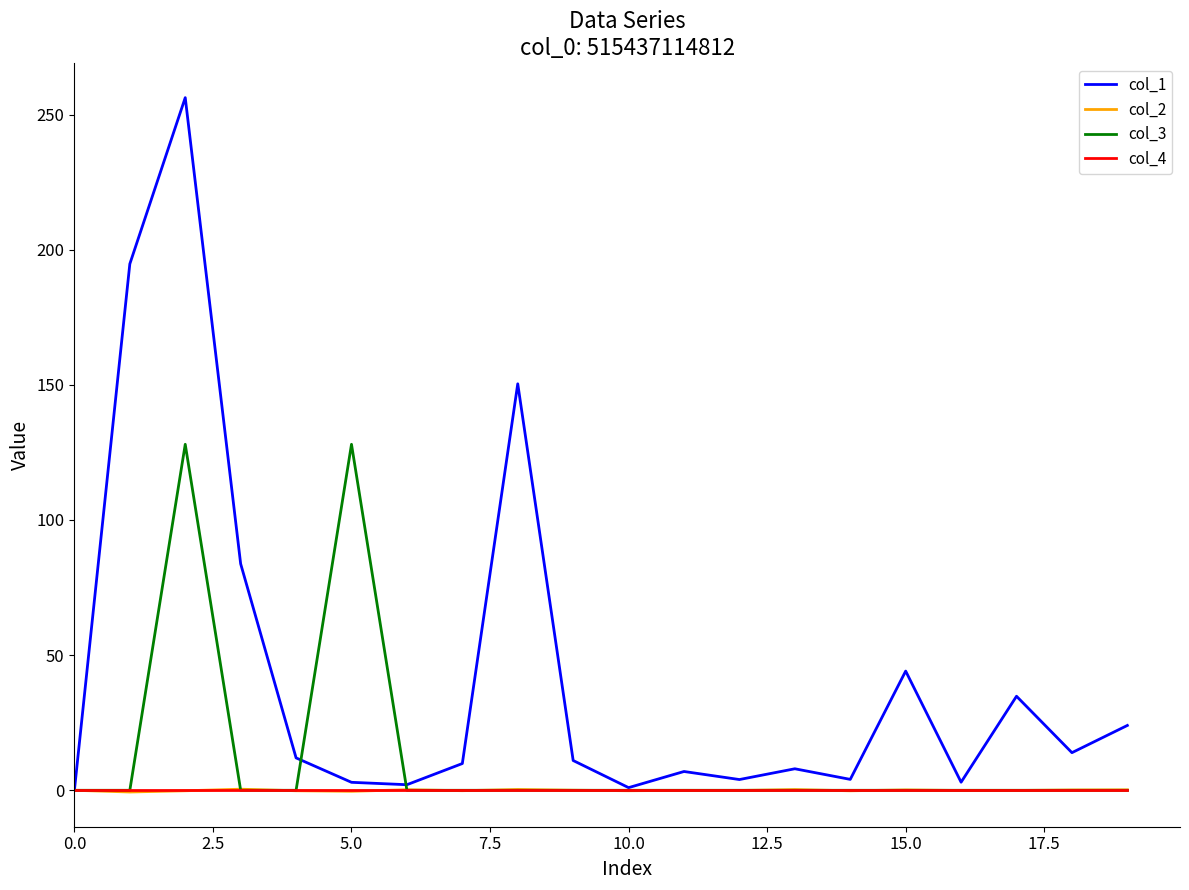

What is the highest value of the col_3 series?

128.0